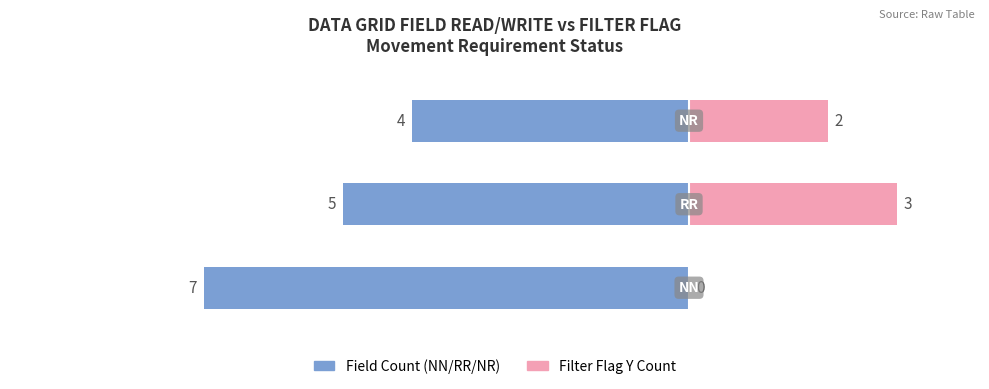

Is it true that Field Count equals -5 at 1?

True